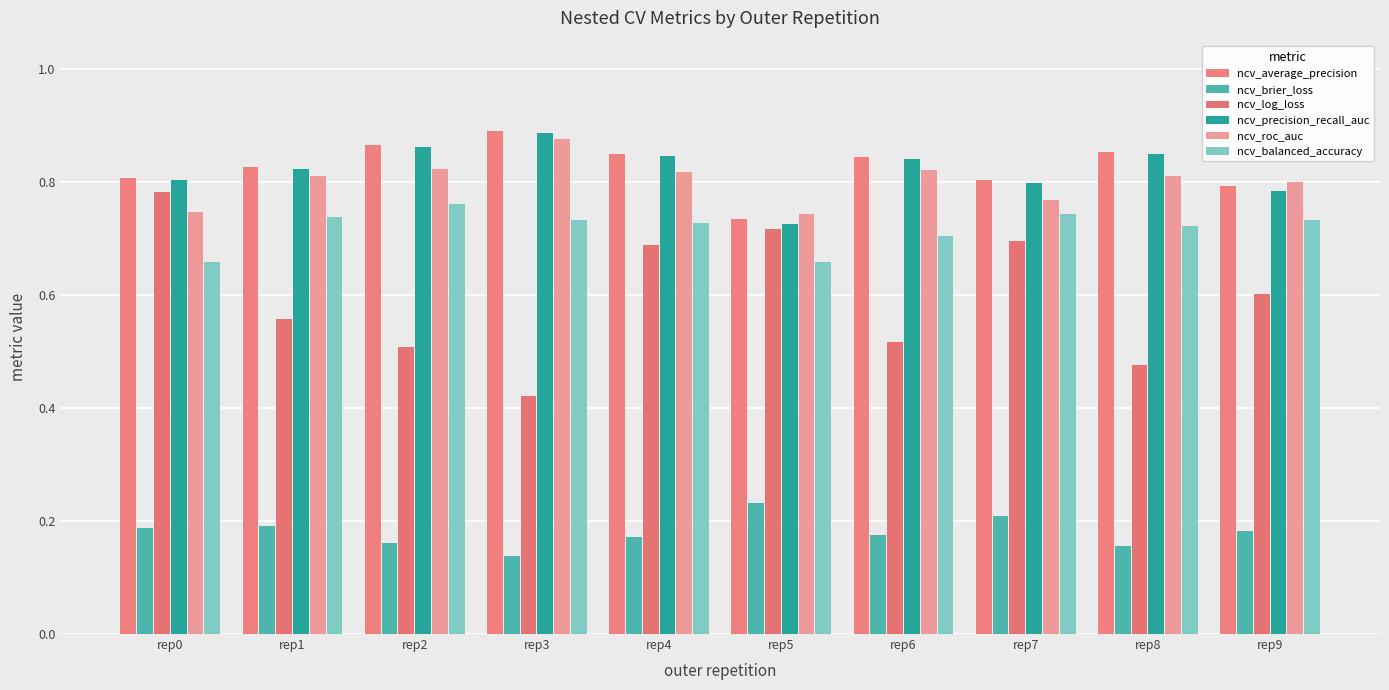

True or false: ncv_precision_recall_auc has a value of 0.3 at rep0.

False